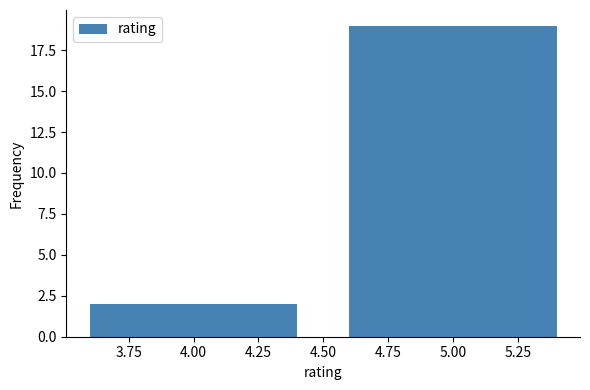

Reading left to right, extract all data points from this chart.

4.00=2	5.00=19